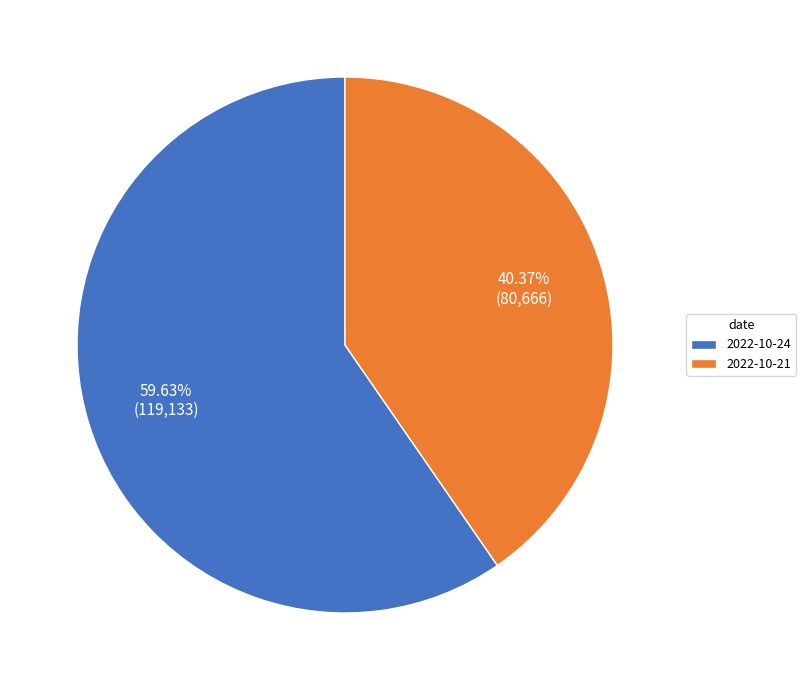

Between 2022-10-21 and 2022-10-24, which is larger?

2022-10-24